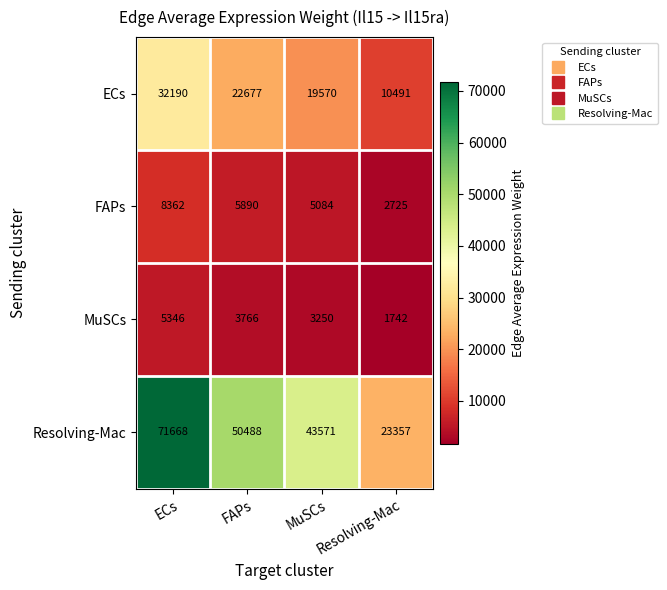

What is the smallest value displayed?

1742